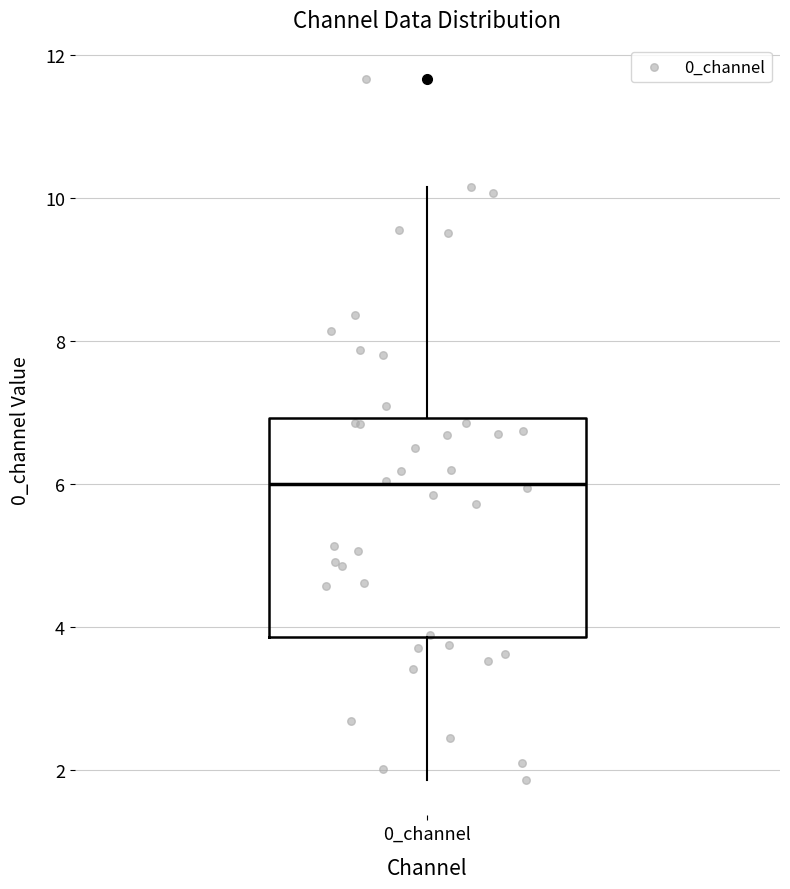

Where does the lower whisker of the box for 0_channel end on the y-axis? The values are not printed on the chart, so give them approximately, as read against the axis.

1.8